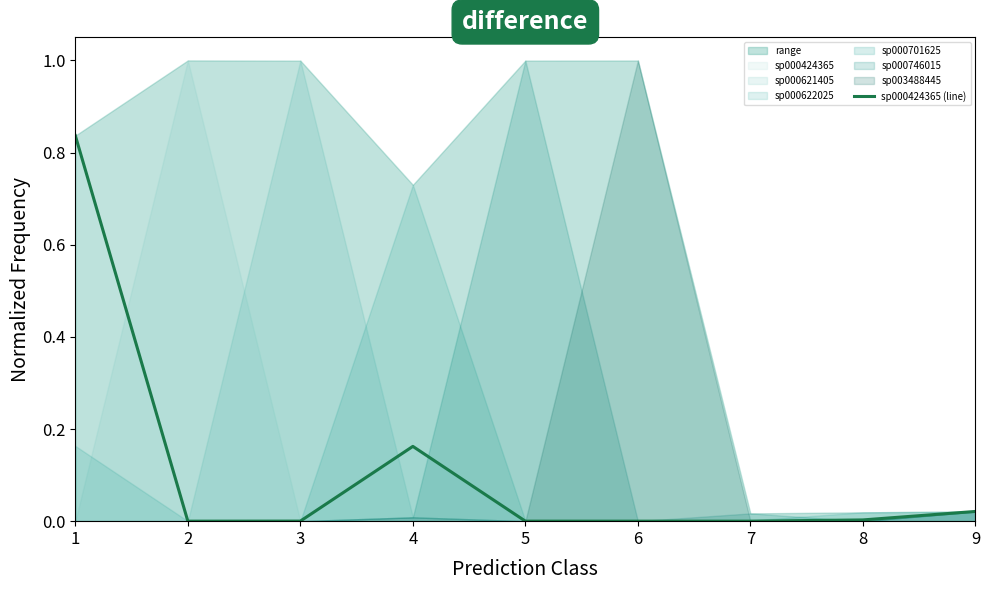

Where is the first local maximum?

4